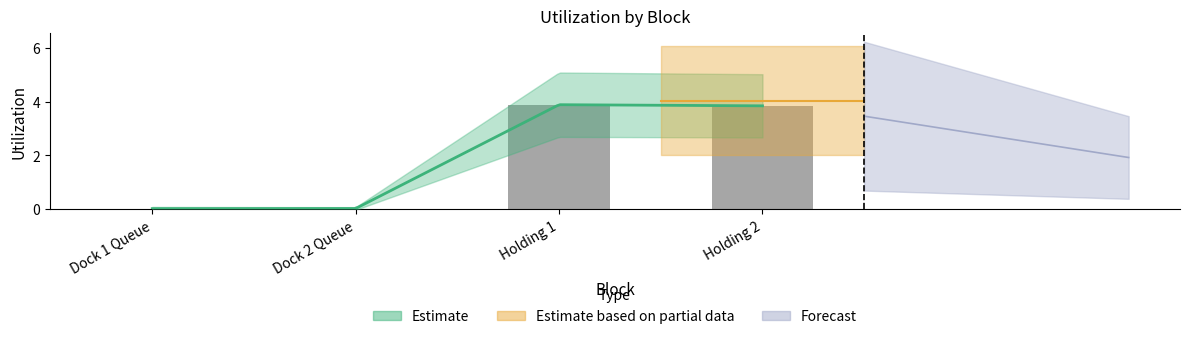

What is the average value?

1.9